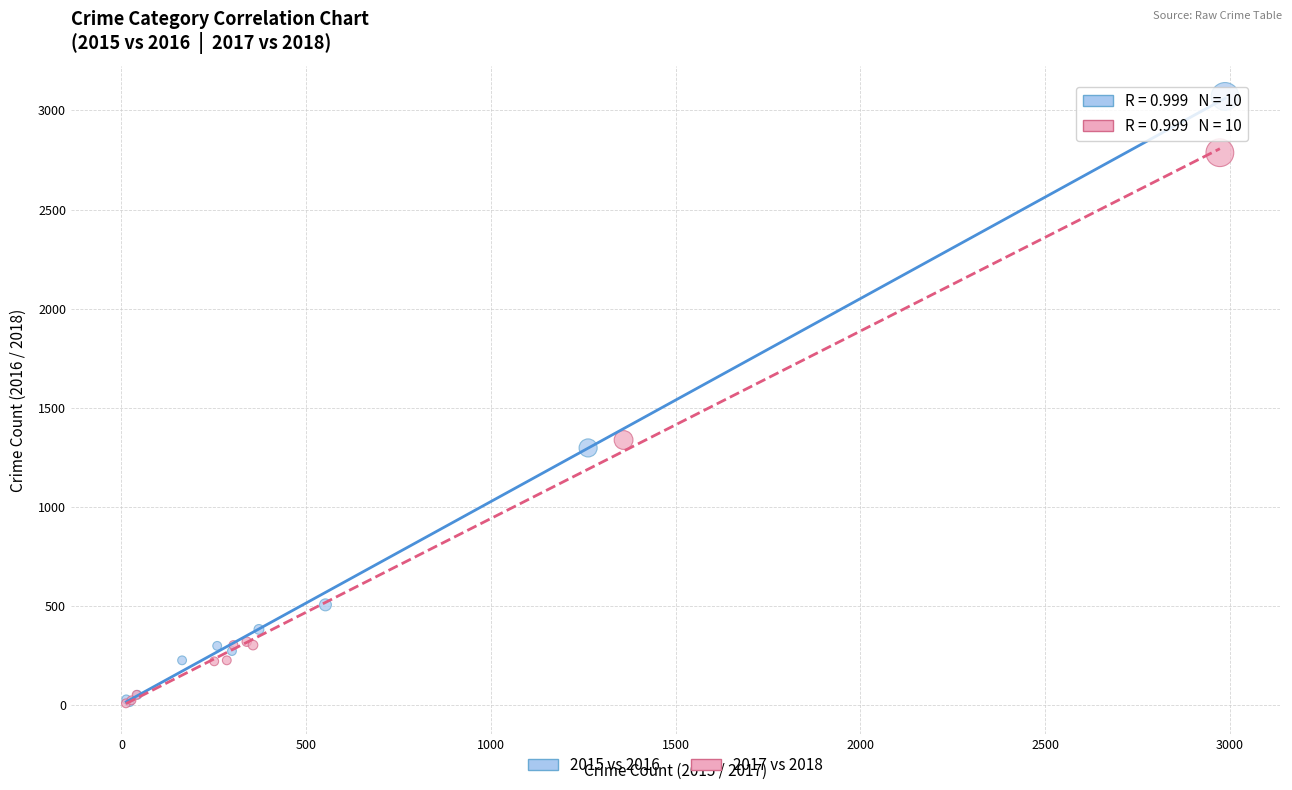

What are all the series names shown in the legend?

2015 vs 2016, 2017 vs 2018